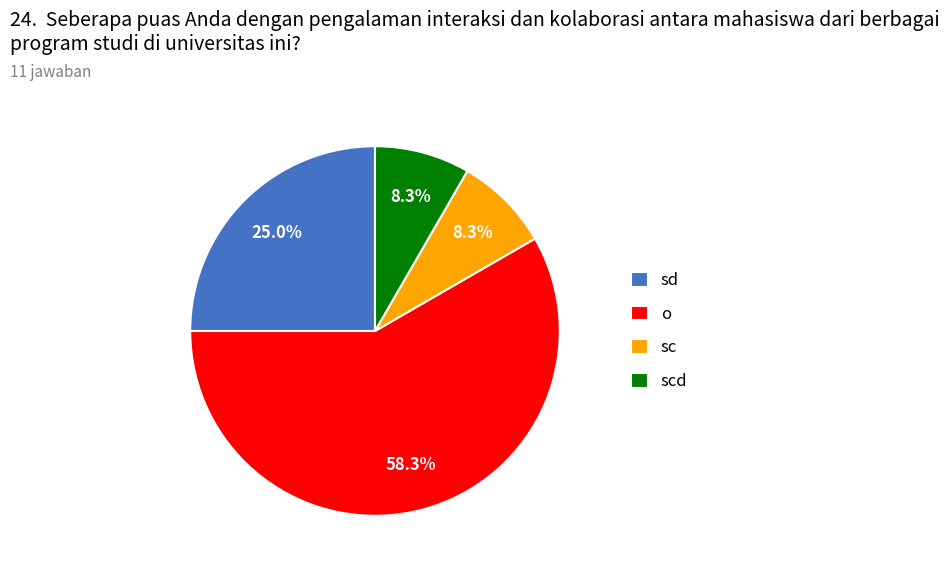

To the nearest percent, what portion does sc represent?

8%